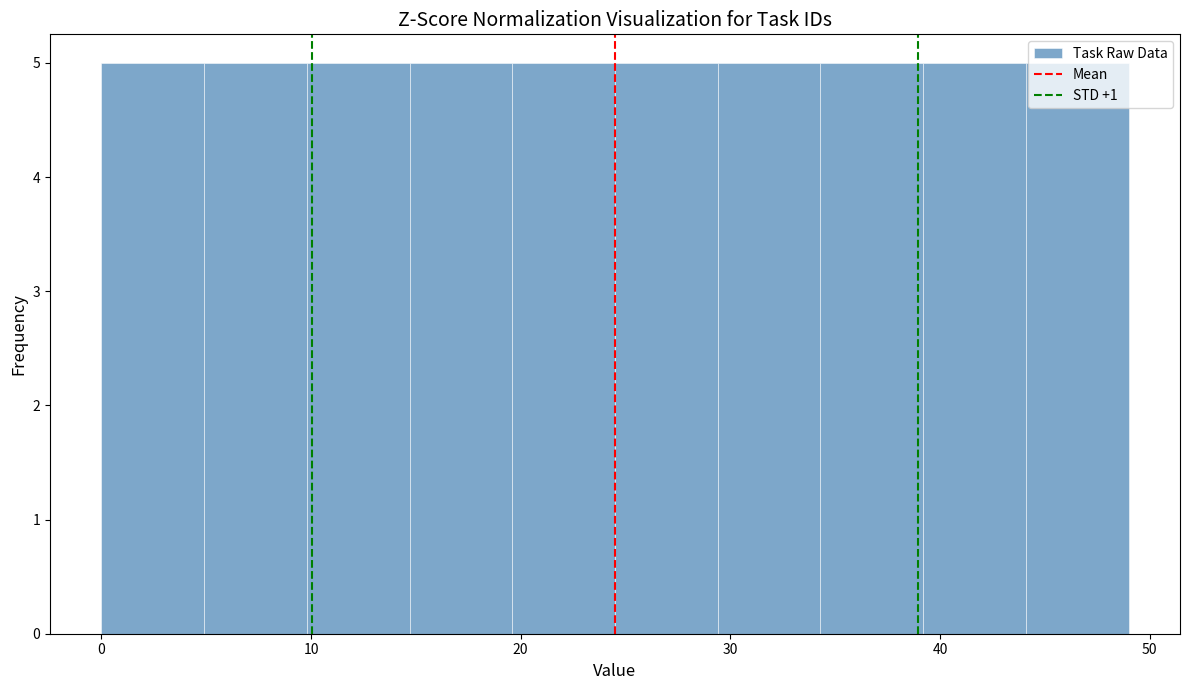

What is the height of the bar covering 14.7 to 19.6 on the x-axis? Neither the bar edges nor the heights are printed on the chart, so give them approximately, as read against the axes.

5